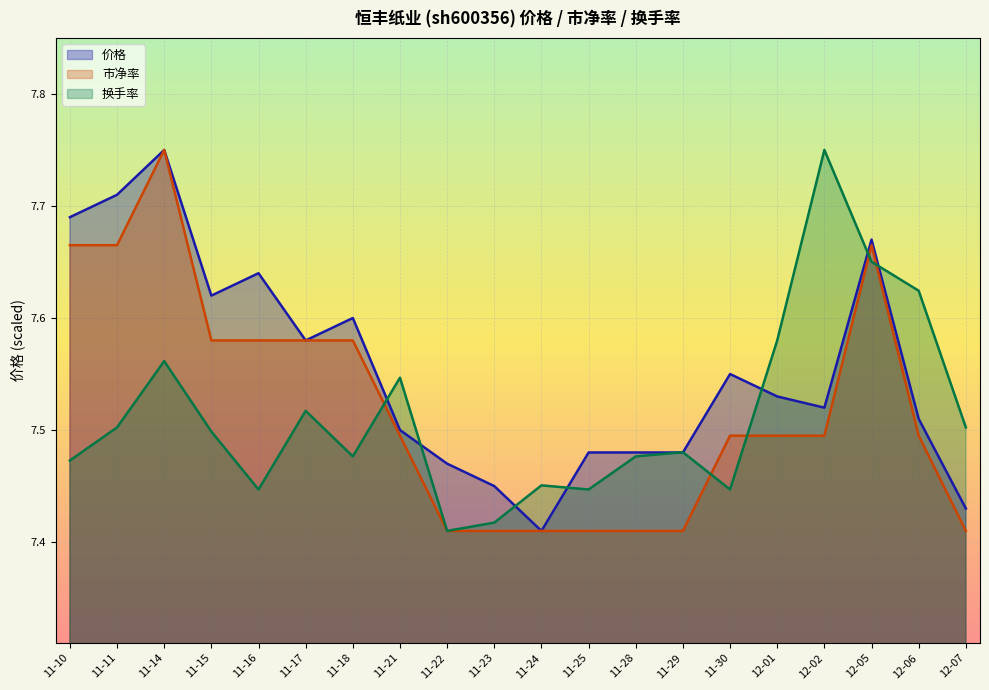

Rank the series by their average value, from lowest to highest.

换手率, 市净率, 价格